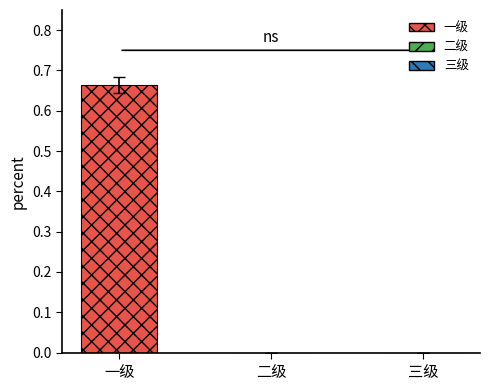

What is the average value?

0.2